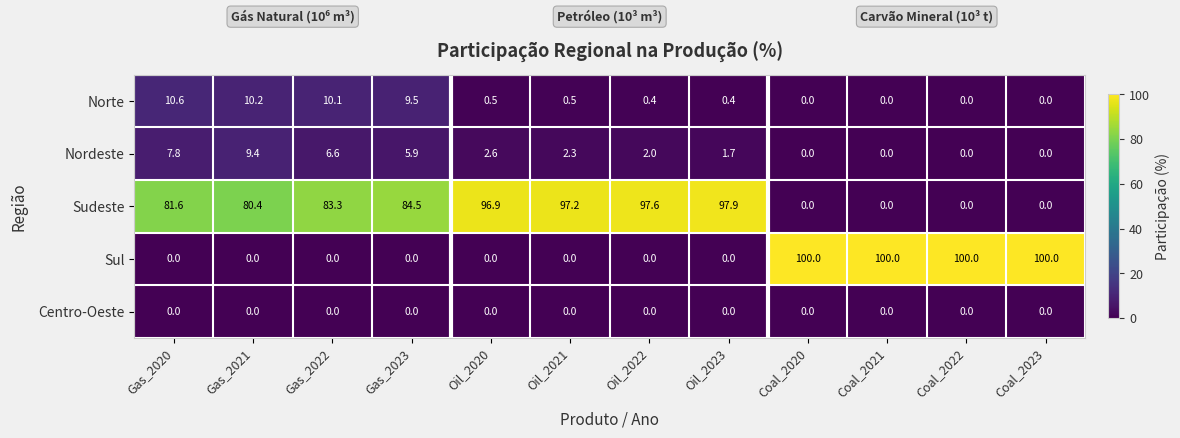

List the series in order of their peak value, lowest first.

Centro-Oeste, Nordeste, Norte, Sudeste, Sul